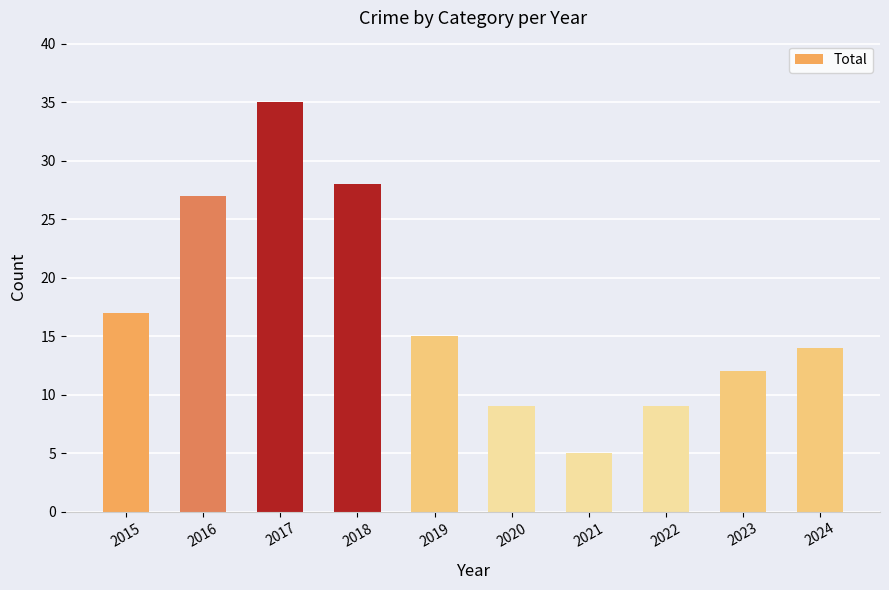

Reading left to right, list all the values displayed in this chart.

2015=17	2016=27	2017=35	2018=28	2019=15	2020=9	2021=5	2022=9	2023=12	2024=14